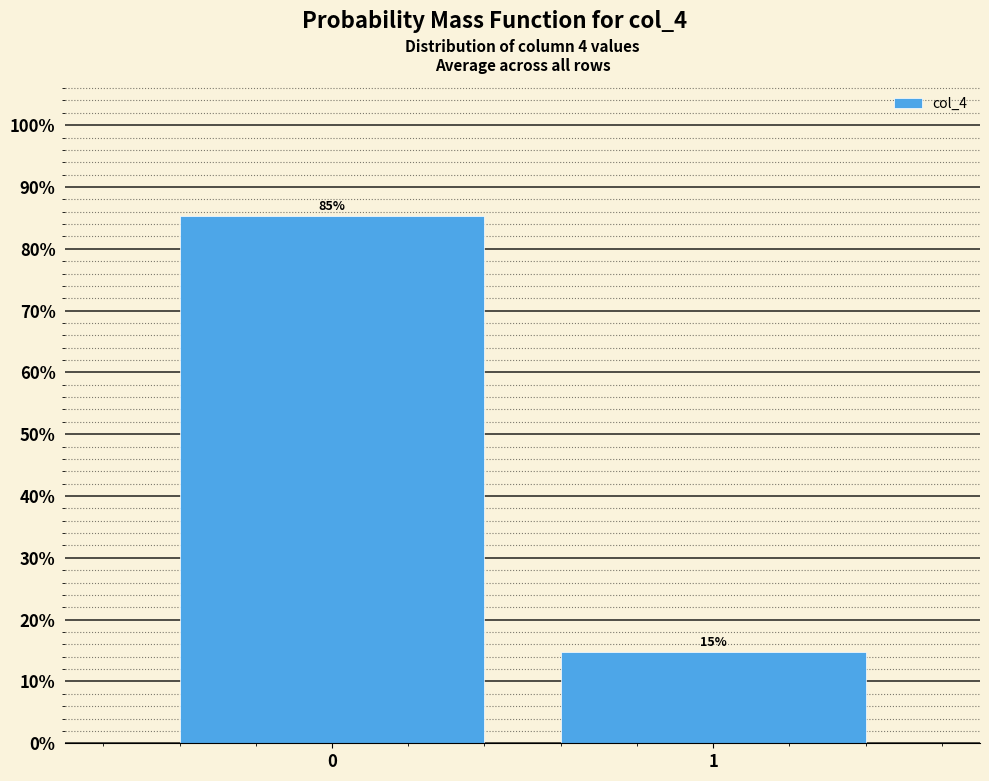

What is the value of the 1st bar from the left?

85.3